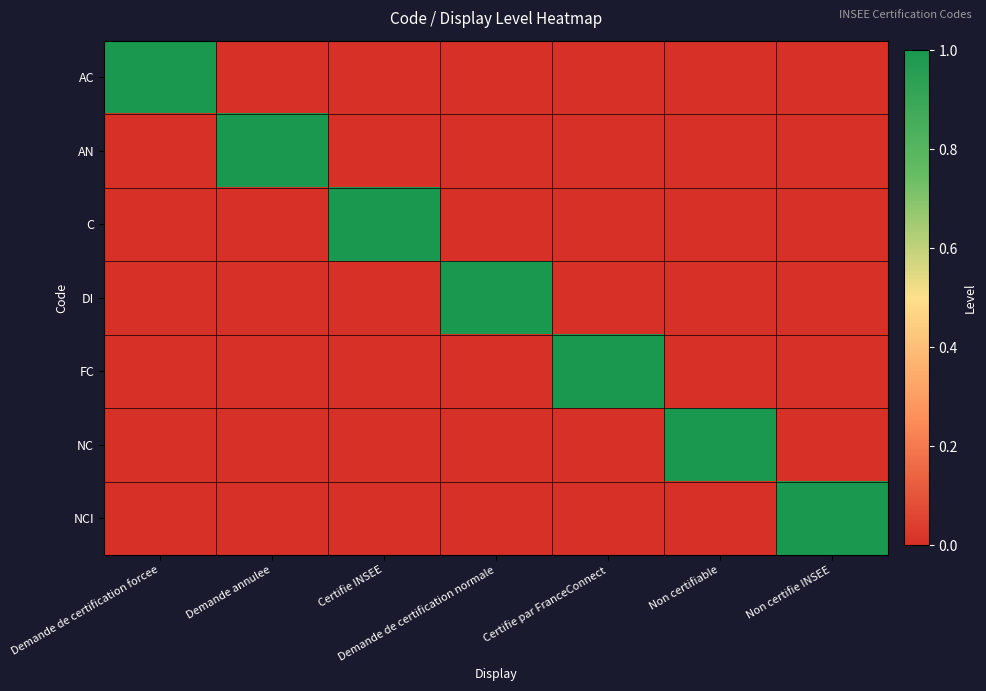

Reading left to right, extract all data points from this chart.

AC: Demande de certification forcee=1	Demande annulee=0	Certifie INSEE=0	Demande de certification normale=0	Certifie par FranceConnect=0	Non certifiable=0	Non certifie INSEE=0
AN: Demande de certification forcee=0	Demande annulee=1	Certifie INSEE=0	Demande de certification normale=0	Certifie par FranceConnect=0	Non certifiable=0	Non certifie INSEE=0
C: Demande de certification forcee=0	Demande annulee=0	Certifie INSEE=1	Demande de certification normale=0	Certifie par FranceConnect=0	Non certifiable=0	Non certifie INSEE=0
DI: Demande de certification forcee=0	Demande annulee=0	Certifie INSEE=0	Demande de certification normale=1	Certifie par FranceConnect=0	Non certifiable=0	Non certifie INSEE=0
FC: Demande de certification forcee=0	Demande annulee=0	Certifie INSEE=0	Demande de certification normale=0	Certifie par FranceConnect=1	Non certifiable=0	Non certifie INSEE=0
NC: Demande de certification forcee=0	Demande annulee=0	Certifie INSEE=0	Demande de certification normale=0	Certifie par FranceConnect=0	Non certifiable=1	Non certifie INSEE=0
NCI: Demande de certification forcee=0	Demande annulee=0	Certifie INSEE=0	Demande de certification normale=0	Certifie par FranceConnect=0	Non certifiable=0	Non certifie INSEE=1